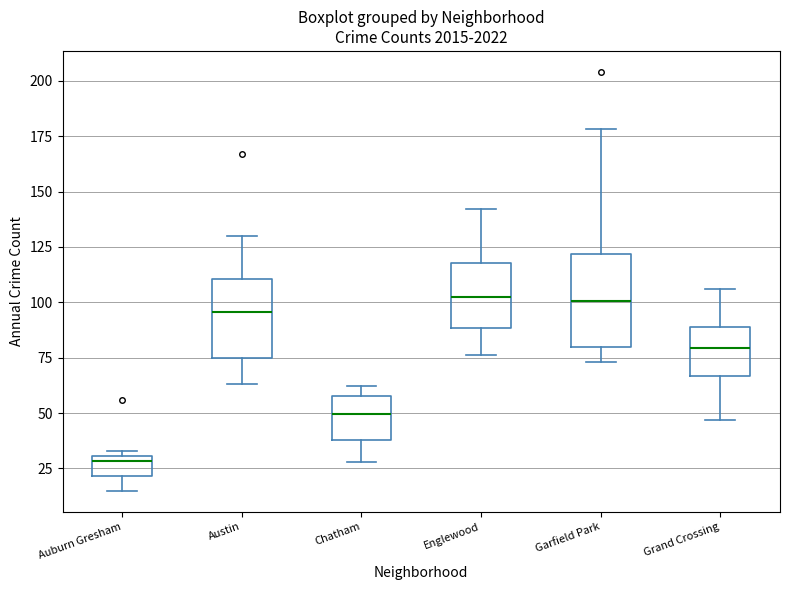

Where does the median line of the box for Englewood sit on the y-axis? The values are not printed on the chart, so give them approximately, as read against the axis.

105